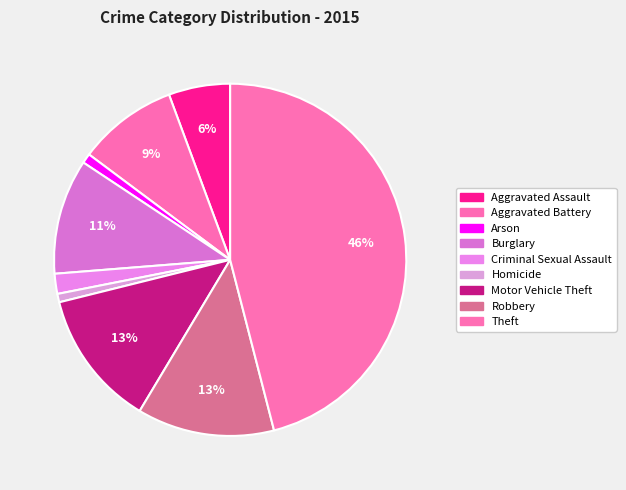

Count the number of slices in the pie.

9